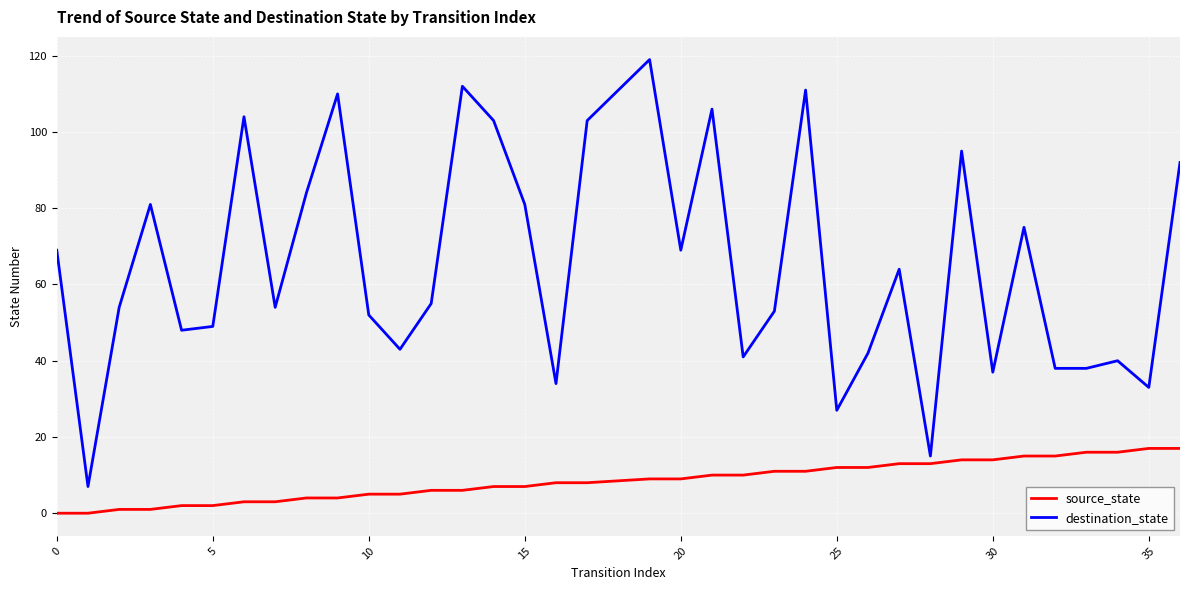

Which series has the largest total across all categories?

destination_state